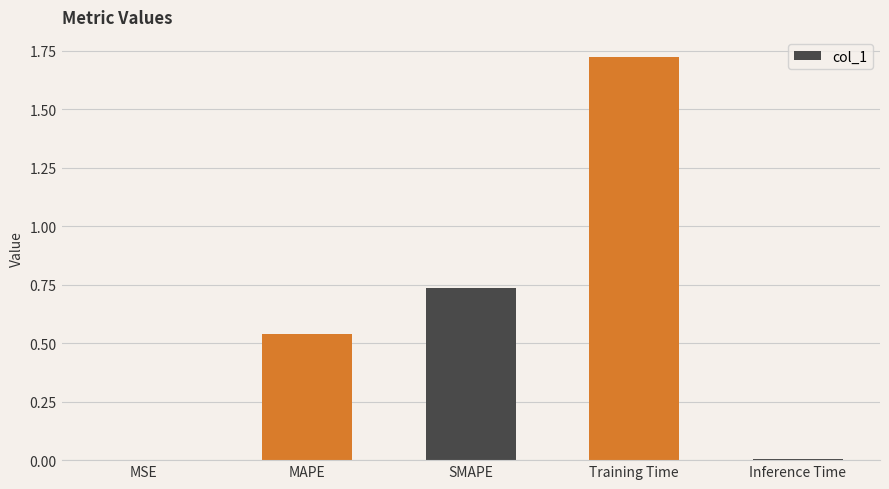

What is the sum of all values?

3.0